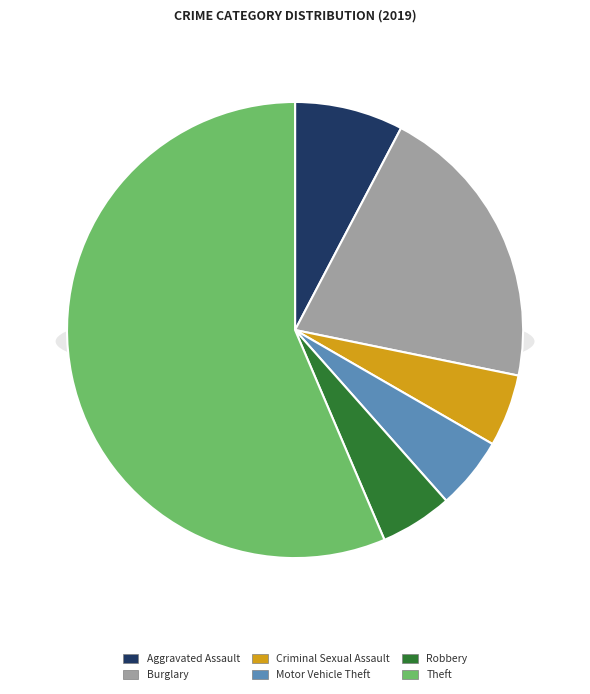

Count the number of slices in the pie.

7